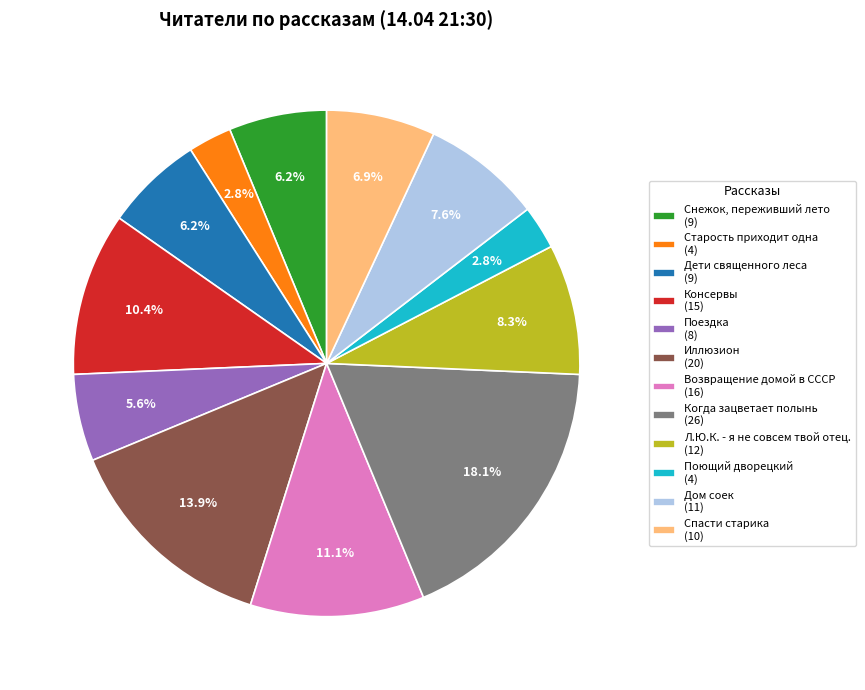

What percentage is NOT represented by Спасти старика?

93.1%